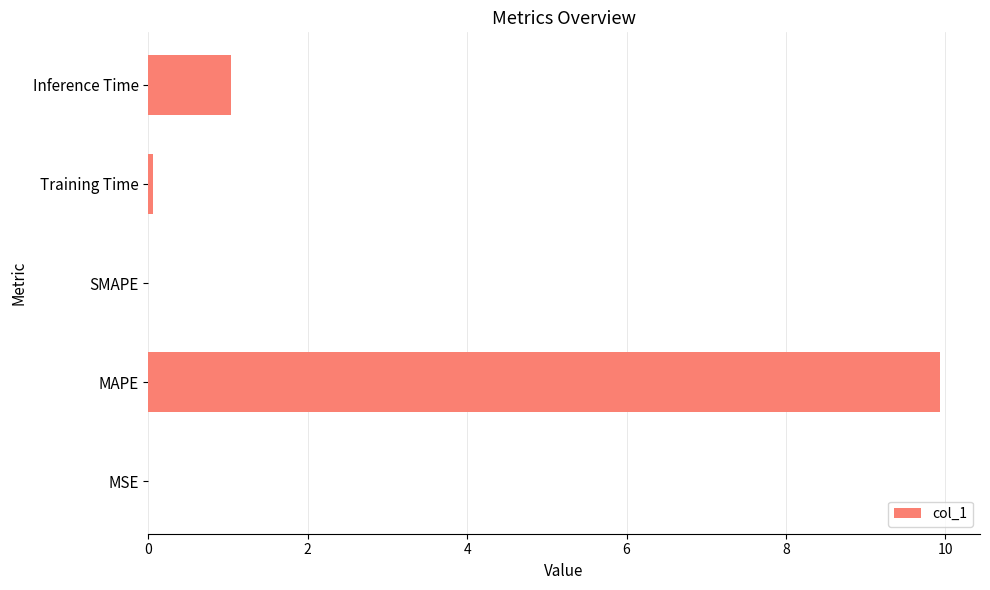

Which has a higher value, SMAPE or Inference Time?

Inference Time